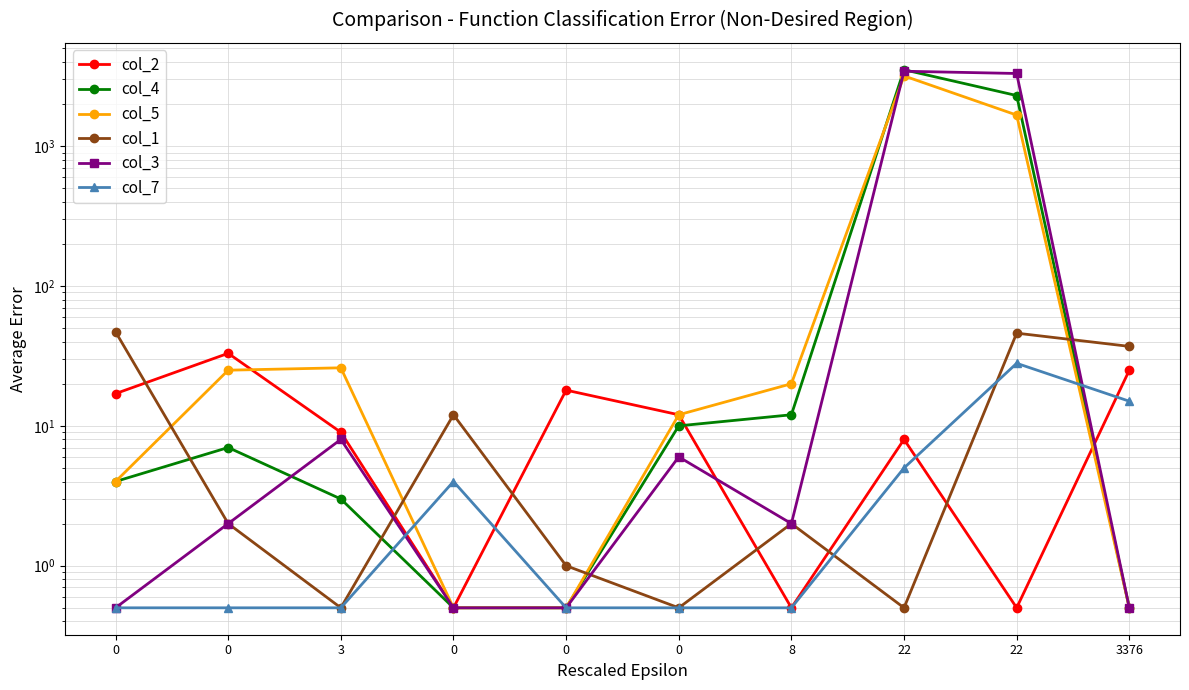

What are all the series names shown in the legend?

col_2, col_4, col_5, col_1, col_3, col_7